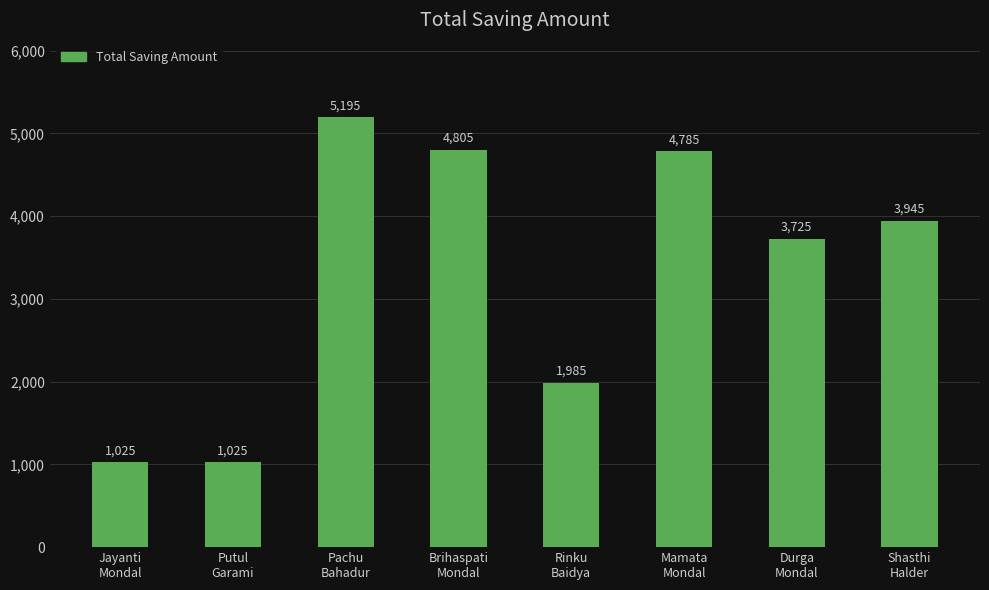

What is the value of the 6th bar from the left?

4785